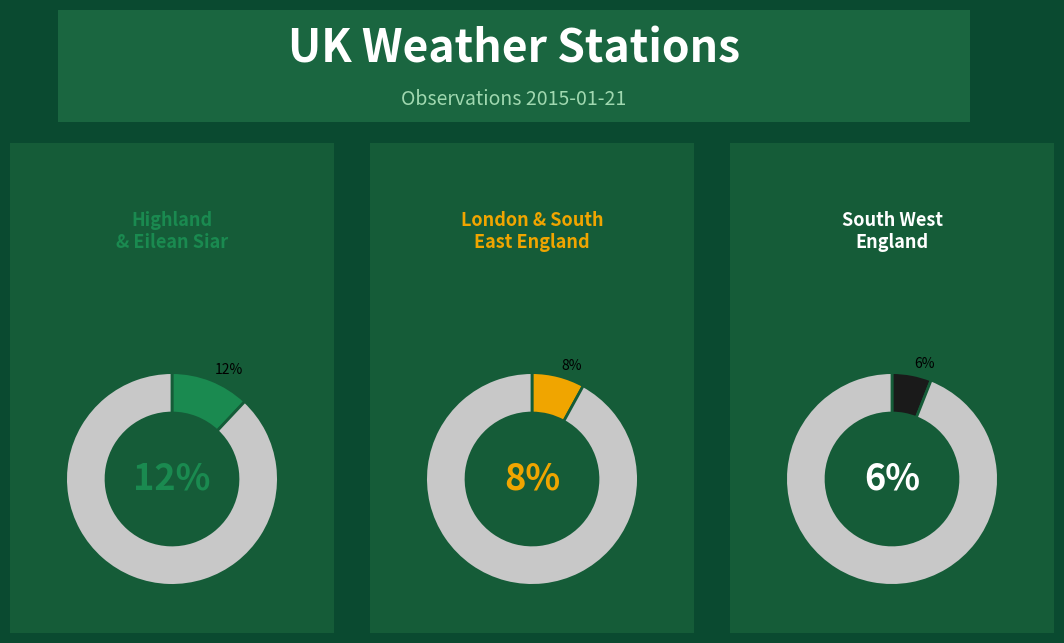

Is it true that South West England is 1% of the pie?

False